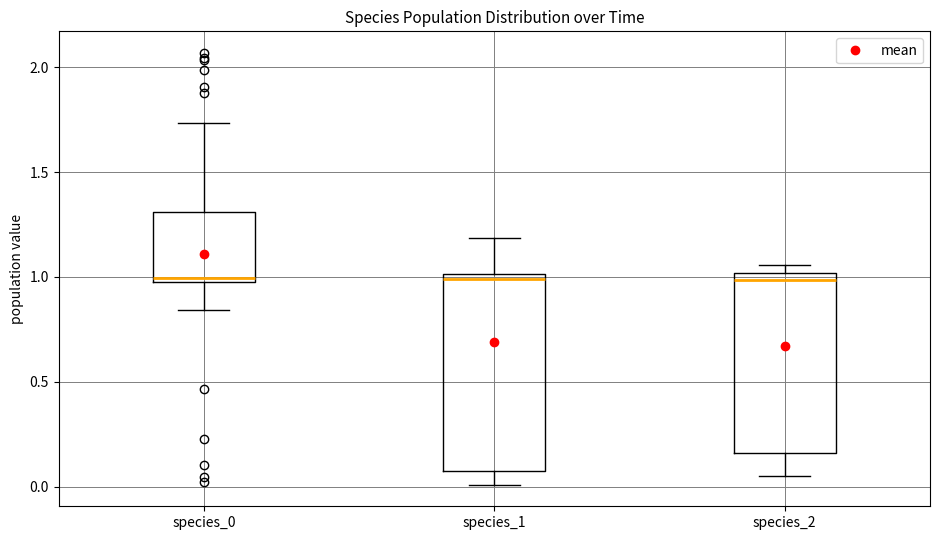

Reading left to right, transcribe this box plot: for each box, give where its median line is, the range the box spans, and where its two whiskers end, as read against the y-axis. The values are not printed on the chart, so give them approximately, as read against the axis.

species_0: median 1.00 (just above the box's lower edge), box 1.00 to 1.30, whiskers 0.85 to 1.75
species_1: median 1.00 (just below the box's upper edge), box 0.05 to 1.00, whiskers 0.00 to 1.20
species_2: median 1.00 (just below the box's upper edge), box 0.15 to 1.00, whiskers 0.05 to 1.05